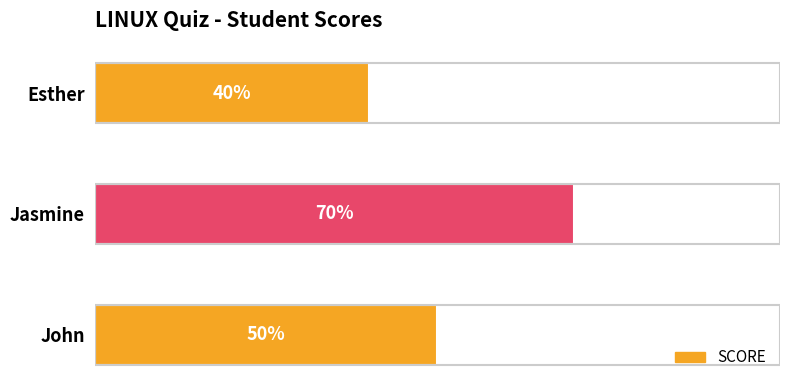

At which label is the value closest to 55?

John